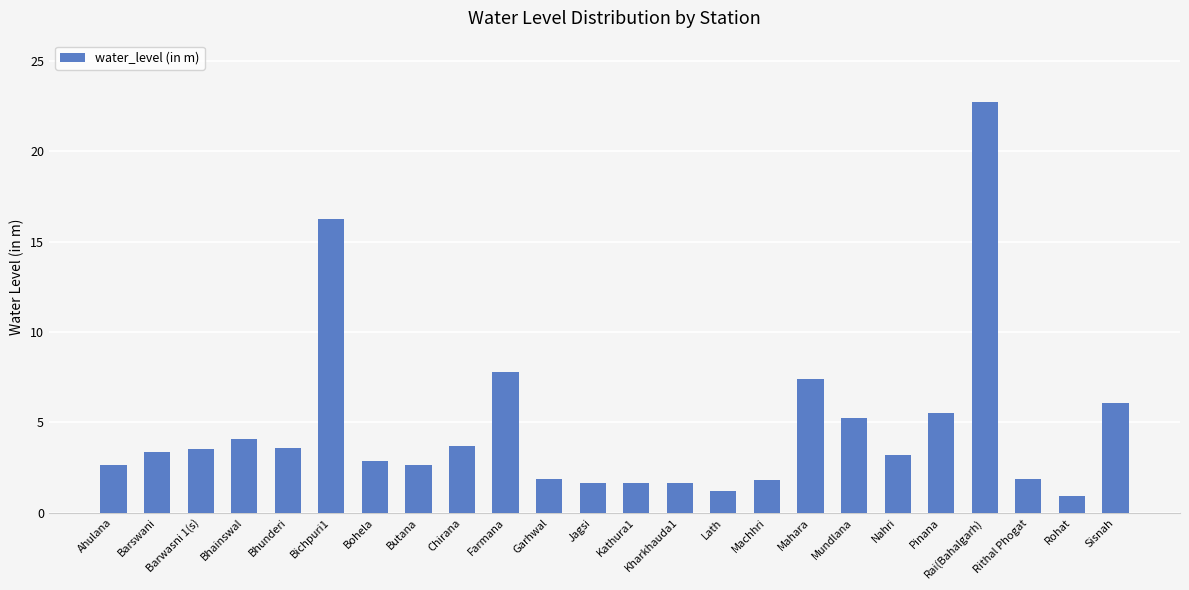

True or false: the data shows 3.4 at Barswani.

True